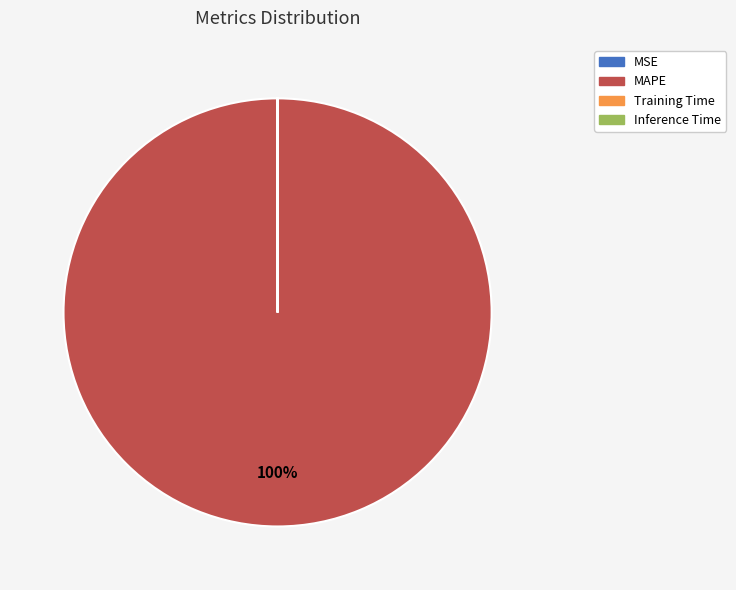

To the nearest percent, what is the average slice percentage?

25%